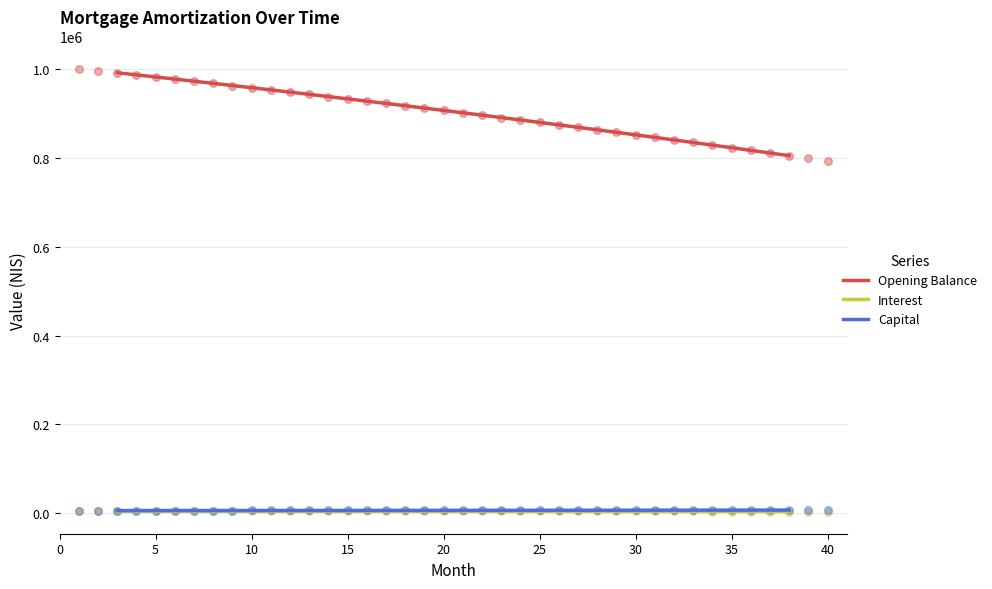

What are all the series names shown in the legend?

Opening Balance, Interest, Capital